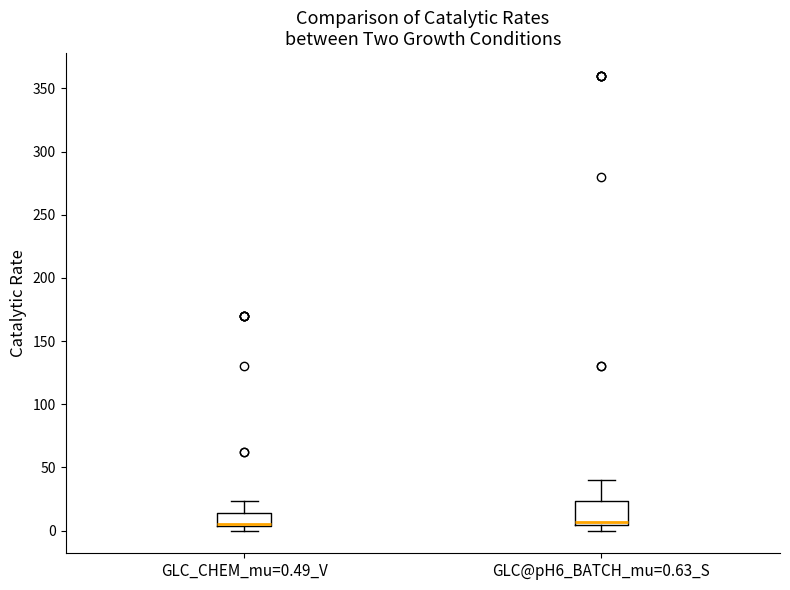

Reading left to right, read every box against the y-axis: the position of its median line, the range the box covers, and the ends of its whiskers. The values are not printed on the chart, so give them approximately, as read against the axis.

GLC_CHEM_mu=0.49_V: median 5 (just above the box's lower edge), box 5 to 15, whiskers 0 to 25
GLC@pH6_BATCH_mu=0.63_S: median 5 (just above the box's lower edge), box 5 to 25, whiskers 0 to 40